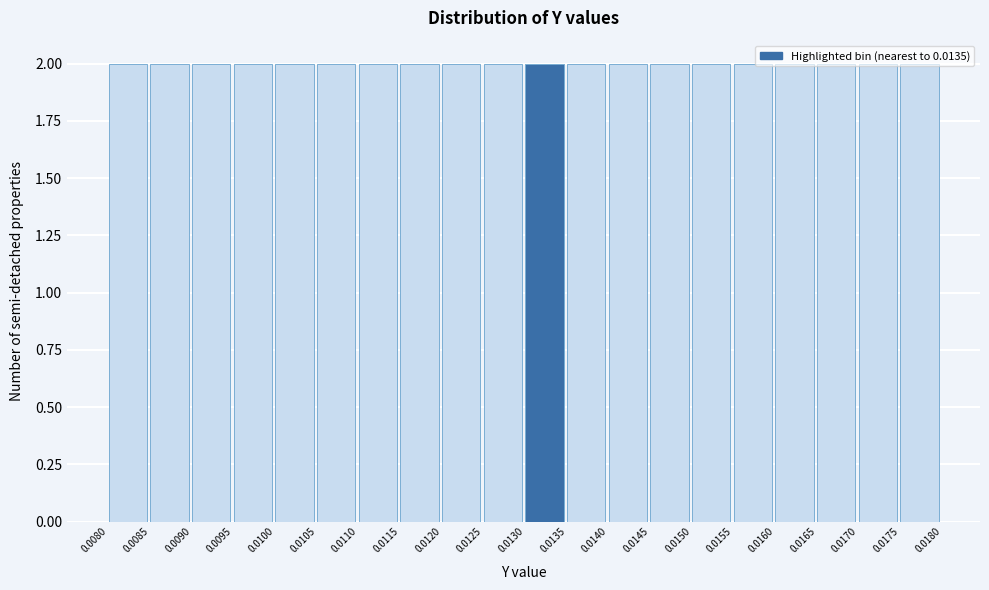

Reading left to right, transcribe this chart: for each bar, give the range it covers on the x-axis and its height. The values are not printed on the chart, so give them approximately, as read against the axis.

0.0080 to 0.0085: 2
0.0085 to 0.0090: 2
0.0090 to 0.0095: 2
0.0095 to 0.0100: 2
0.0100 to 0.0105: 2
0.0105 to 0.0110: 2
0.0110 to 0.0115: 2
0.0115 to 0.0120: 2
0.0120 to 0.0125: 2
0.0125 to 0.0130: 2
0.0130 to 0.0135: 2
0.0135 to 0.0140: 2
0.0140 to 0.0145: 2
0.0145 to 0.0150: 2
0.0150 to 0.0155: 2
0.0155 to 0.0160: 2
0.0160 to 0.0165: 2
0.0165 to 0.0170: 2
0.0170 to 0.0175: 2
0.0175 to 0.0180: 2